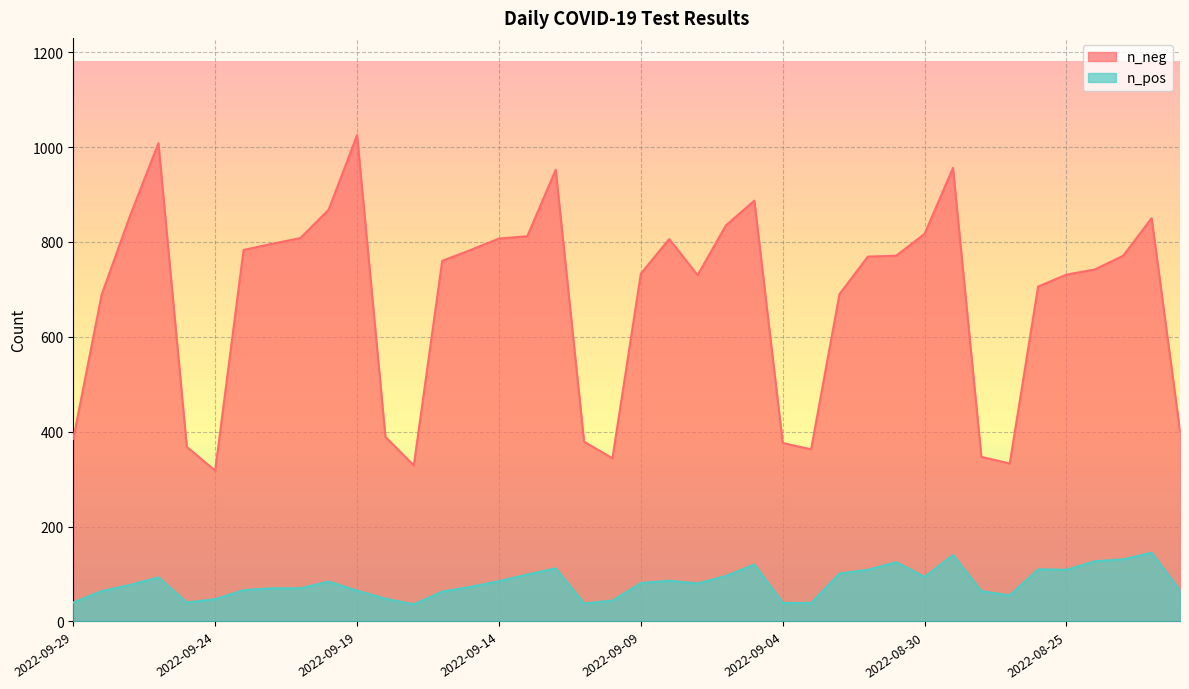

What are all the series names shown in the legend?

n_neg, n_pos